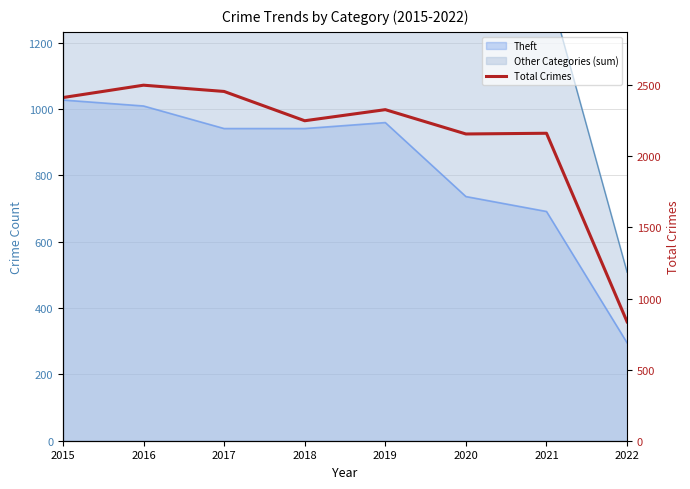

How many data points does each series have?

8